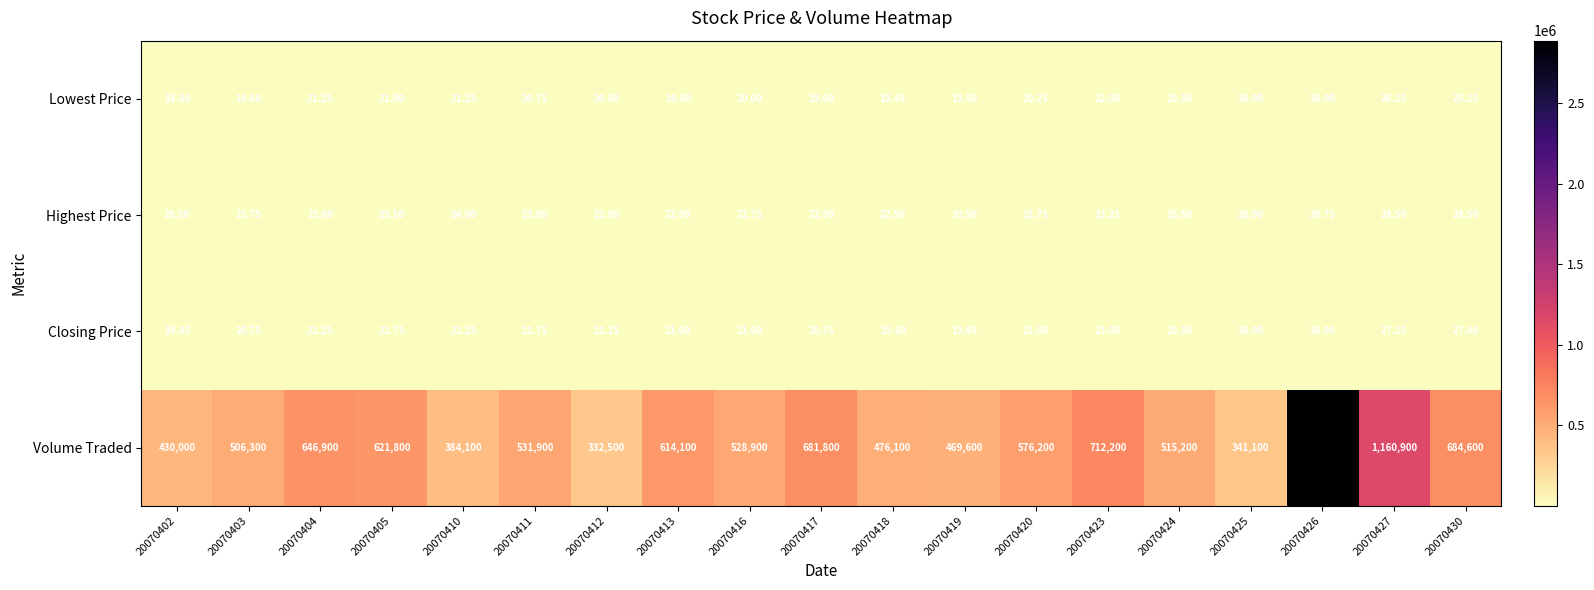

Which series has the largest total across all categories?

Volume Traded